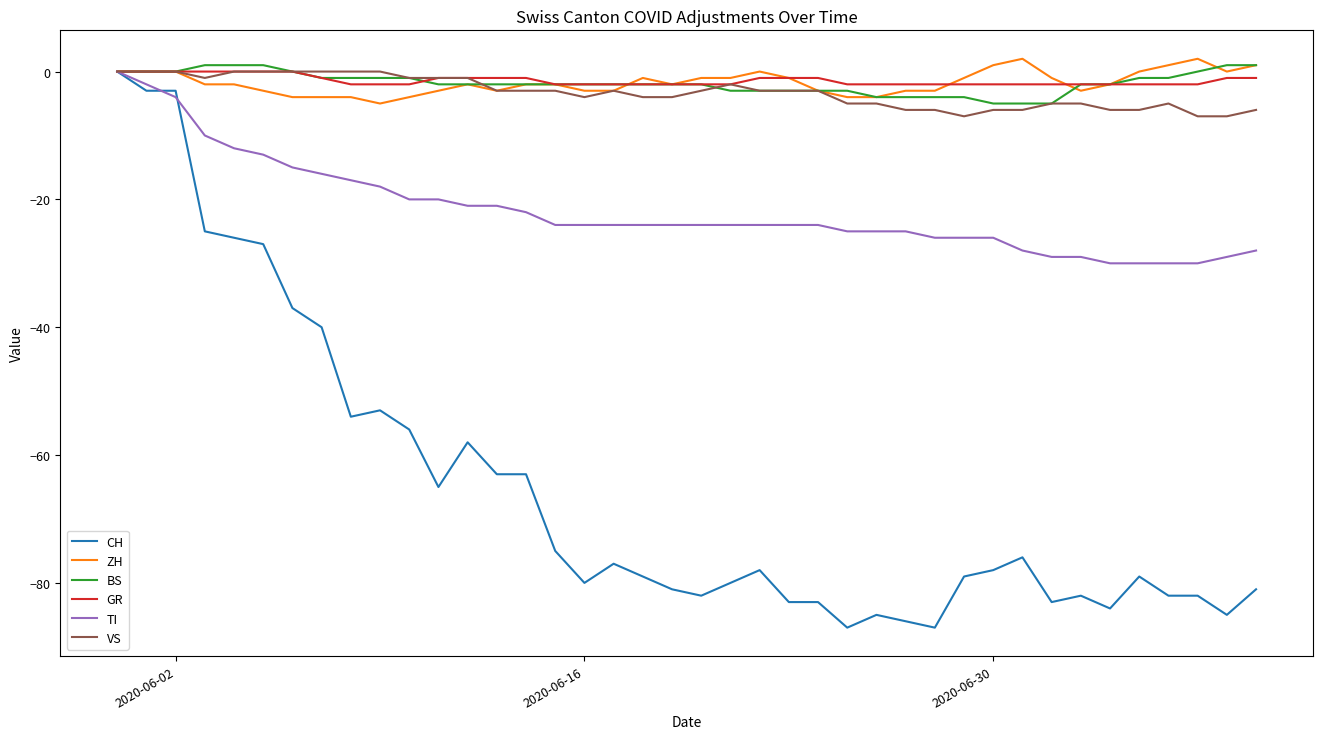

What is the minimum value for CH?

-87